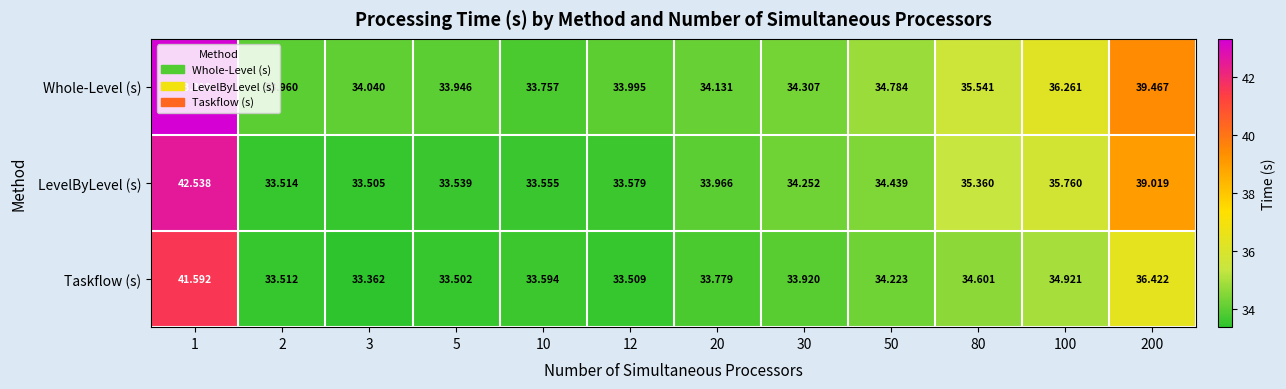

List the series in order of their peak value, lowest first.

Taskflow (s), LevelByLevel (s), Whole-Level (s)